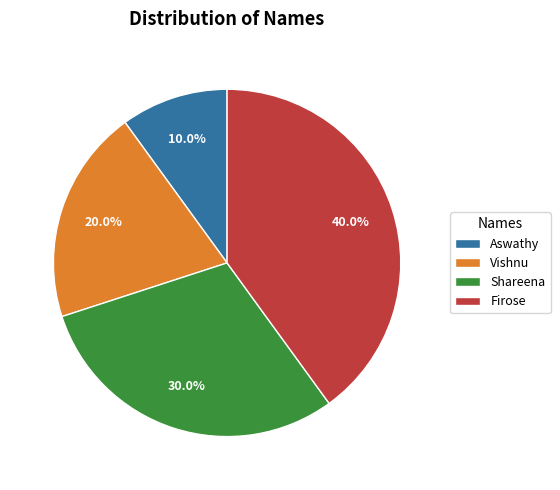

Approximately how many times larger is the value at Aswathy compared to Shareena?

0.3